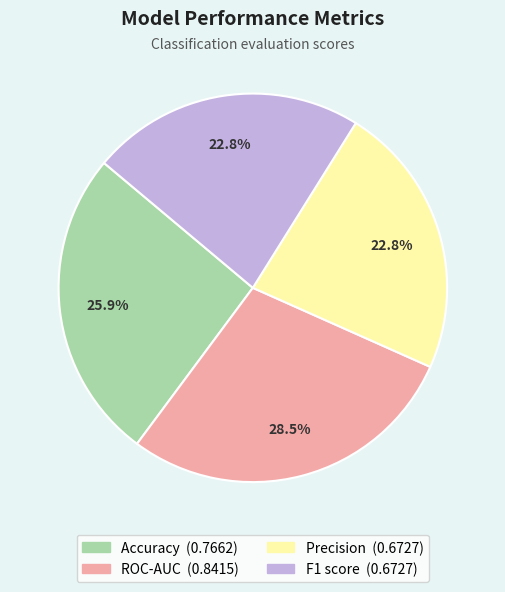

What percentage is NOT represented by Precision?

77.2%